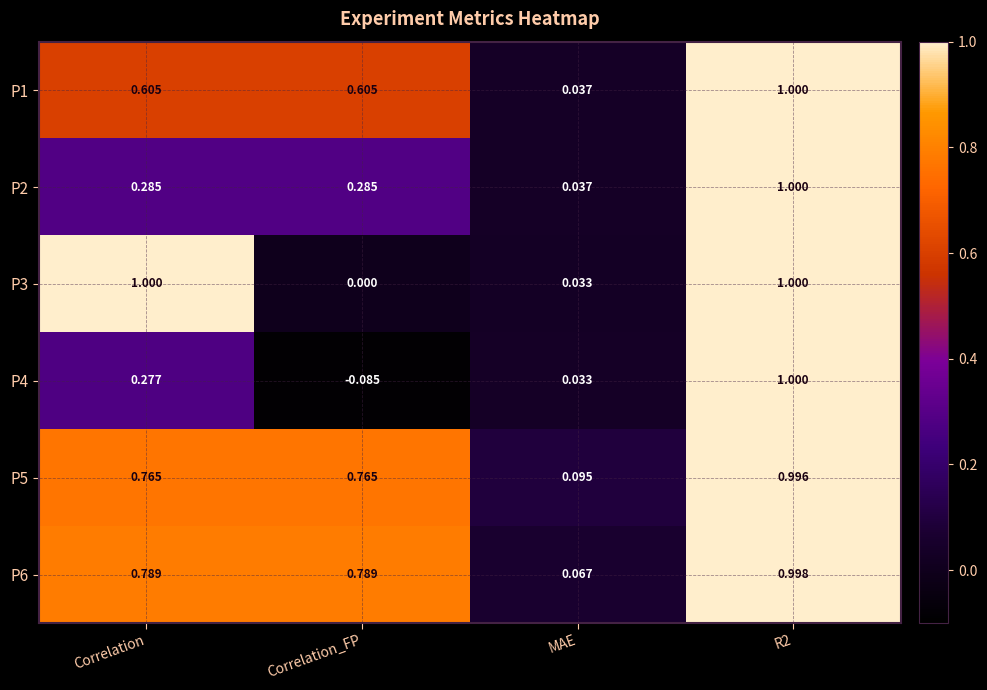

At which label is P4 closest to 0?

MAE